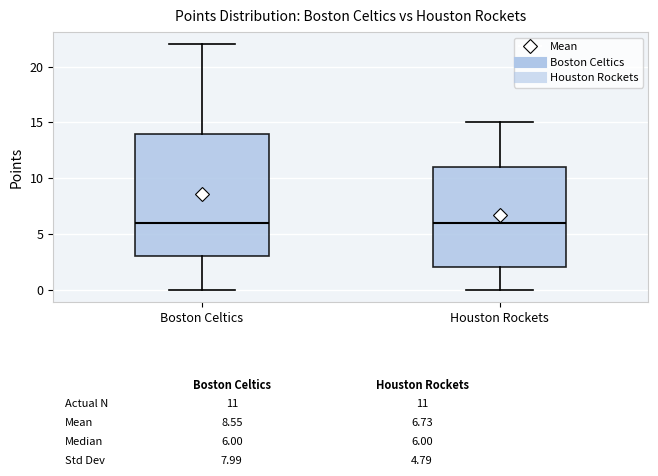

Comparing the boxes themselves (not the whiskers), which one is the tallest?

Boston Celtics